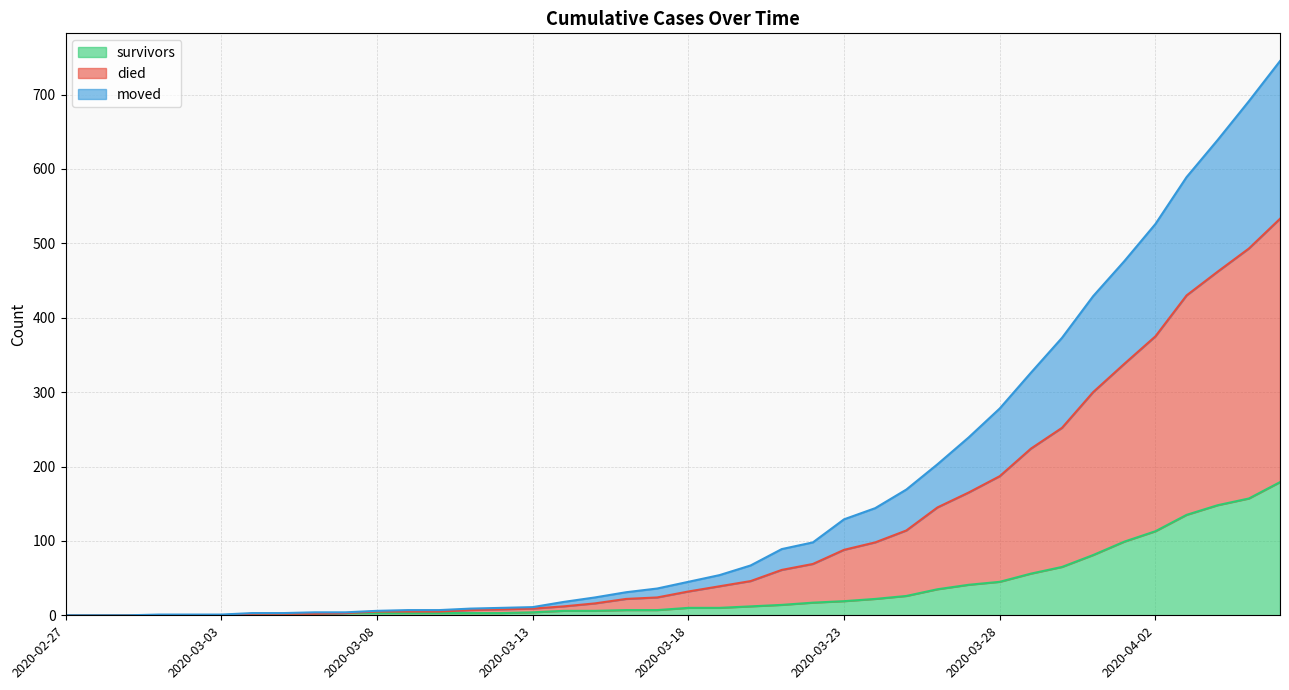

What is the maximum value for survivors?

179